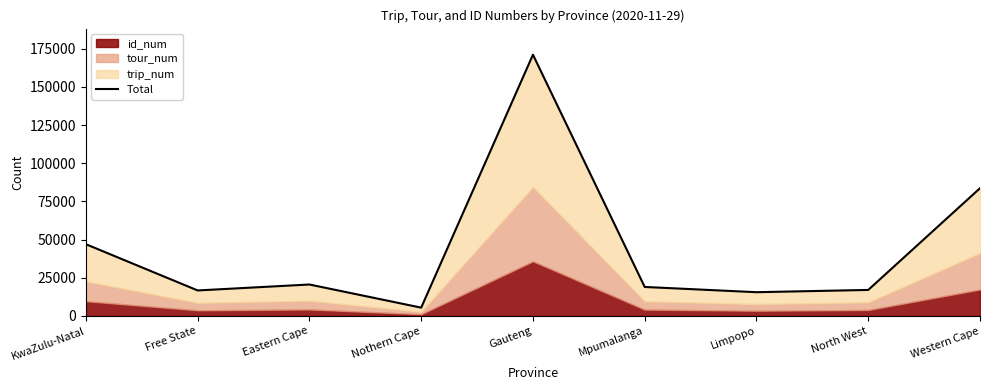

The chart shows a value of 18988 at Mpumalanga. True or false?

True